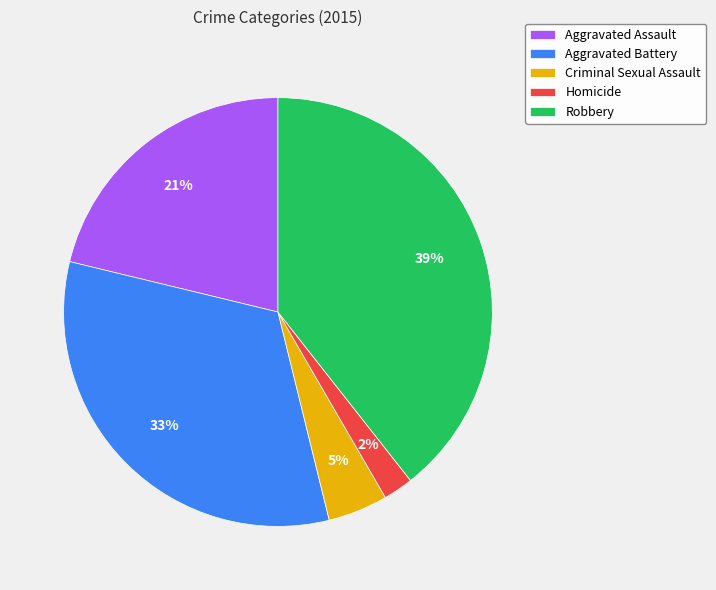

How many slices are in this pie chart?

5